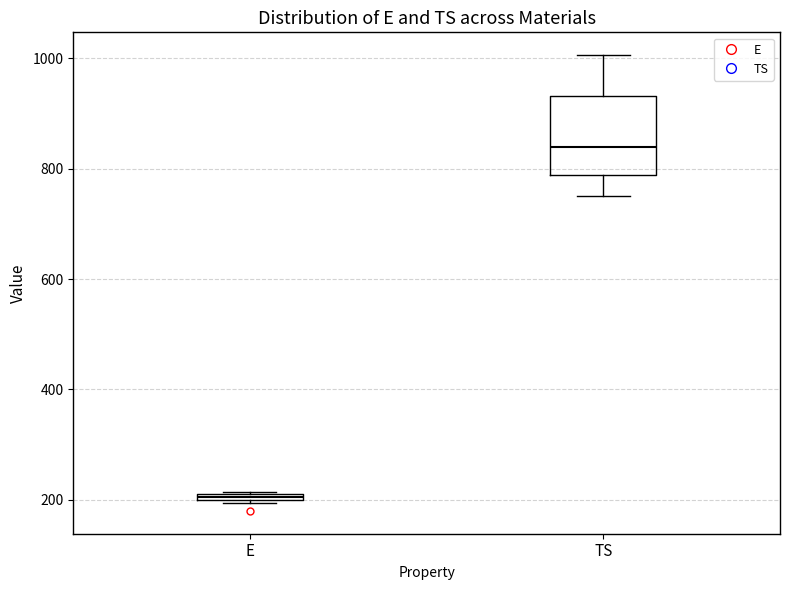

Which box has the highest median line?

TS